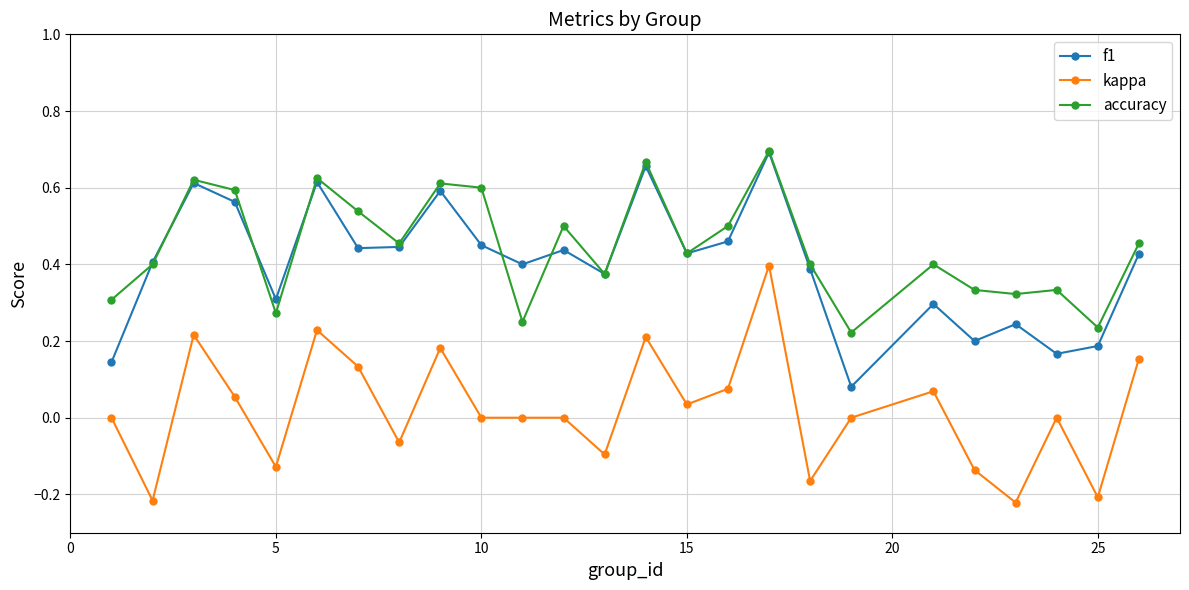

True or false: accuracy and kappa cross at least once.

False